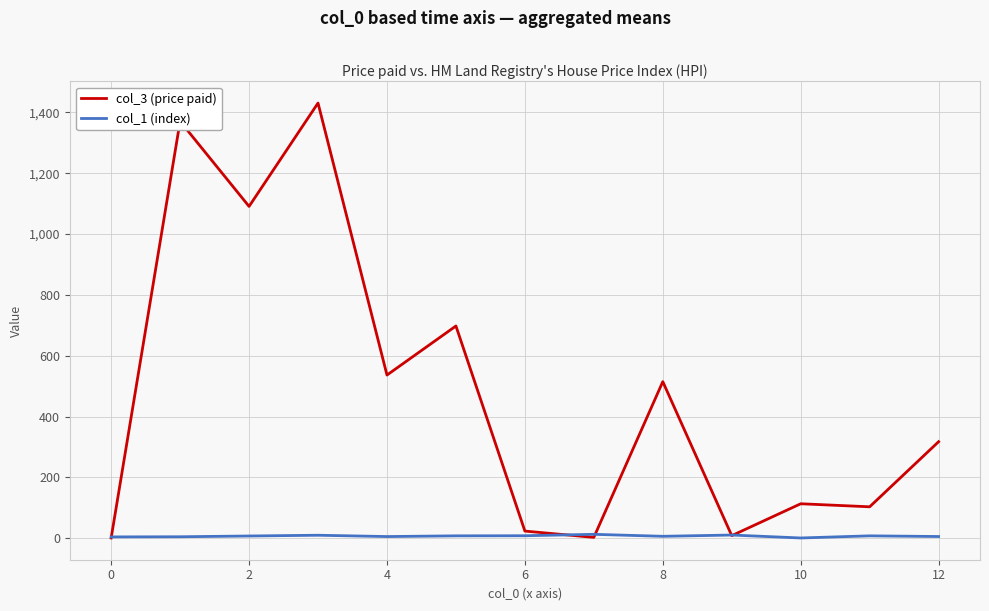

How many values in the col_3 (price paid) series exceed 317?

7